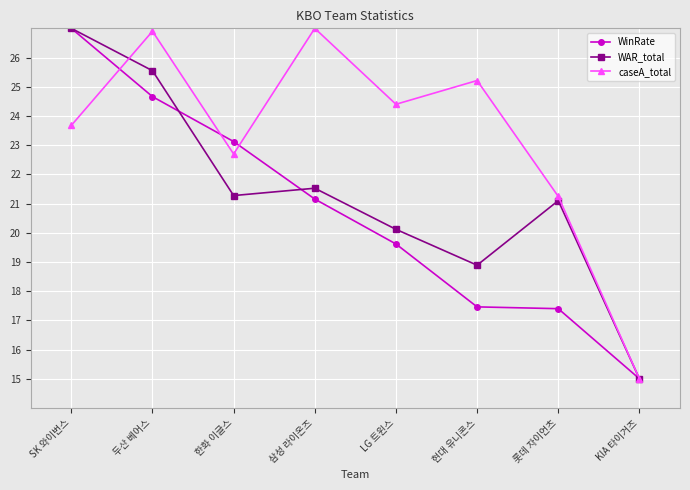

At which category does the chart reach its minimum across all series?

KIA 타이거즈